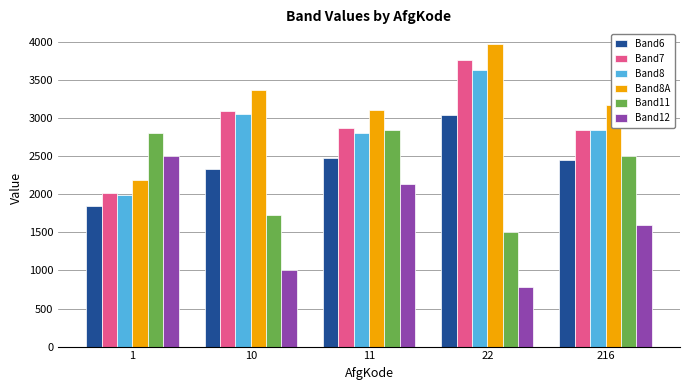

What value does the Band8A series have at 22?

3969.0